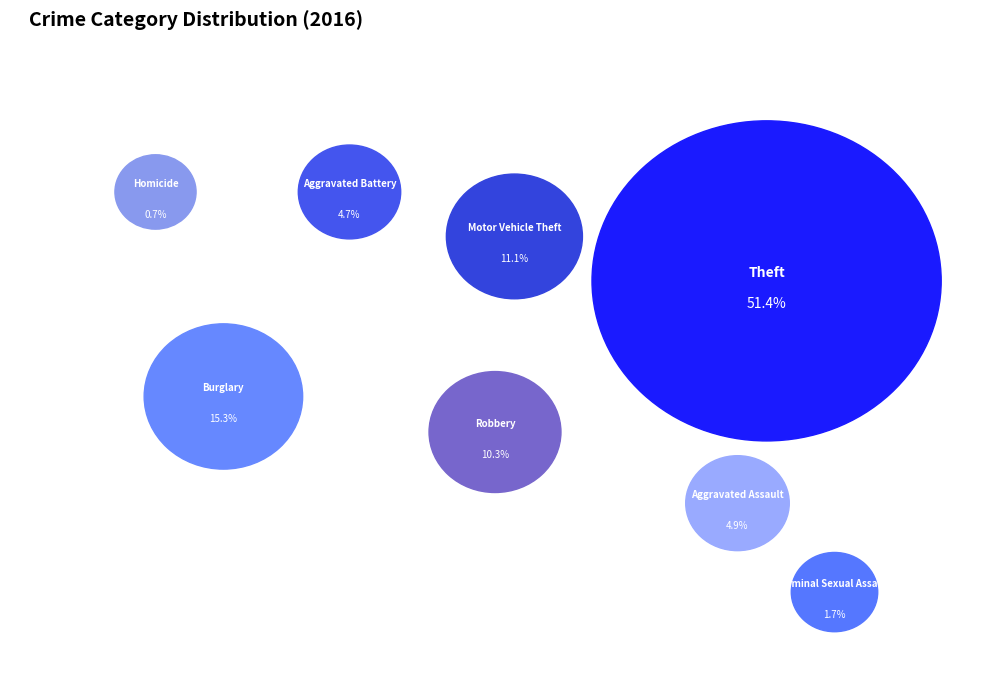

To the nearest percent, what percentage of the pie is Motor Vehicle Theft?

11%